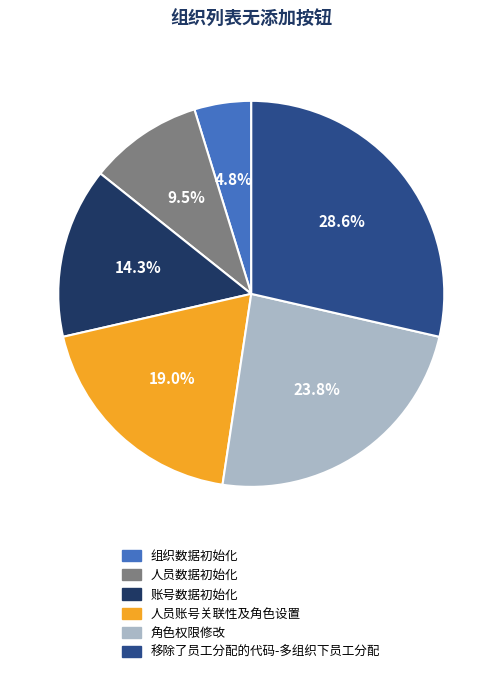

Is there any slice that represents more than half of the pie?

No